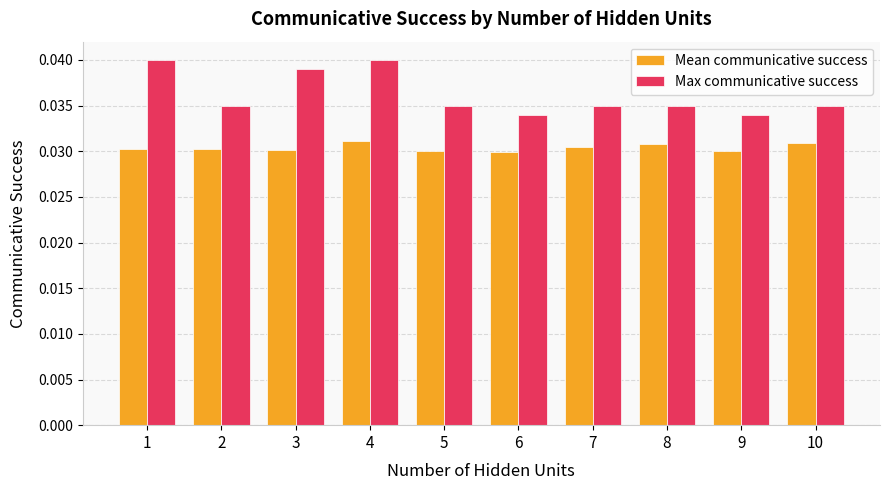

How many Mean communicative success values are between 0 and 1?

10